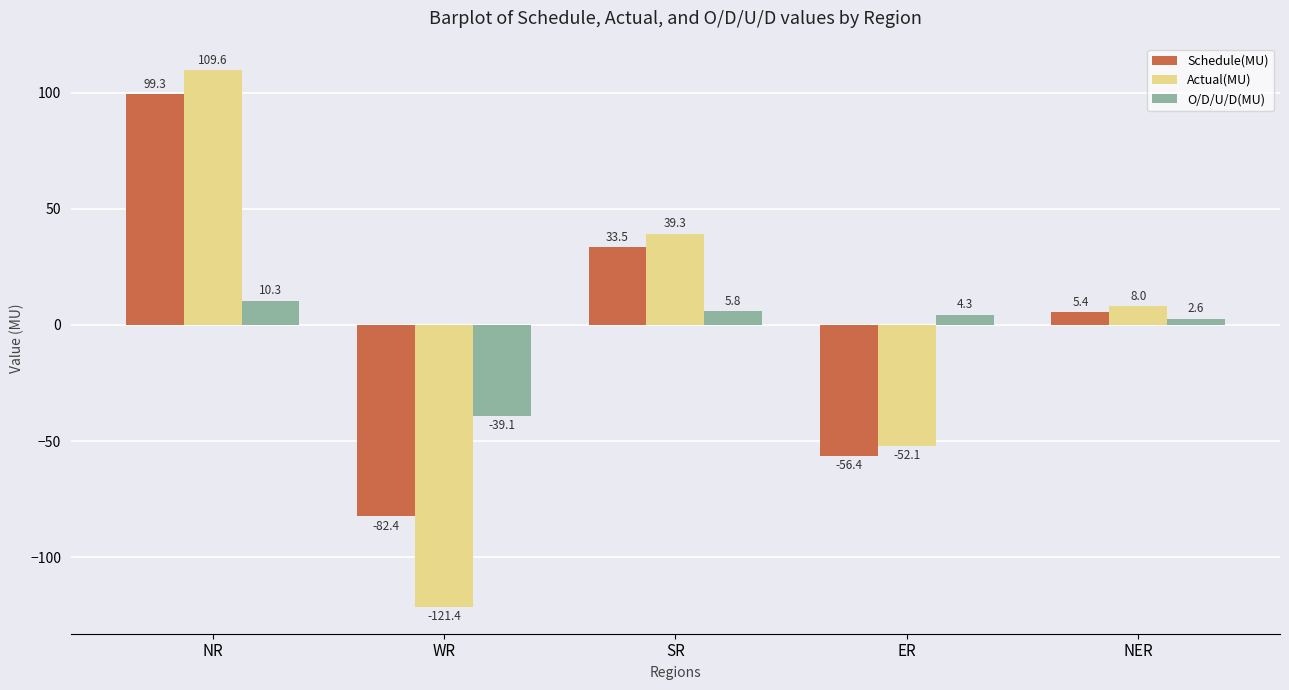

What is the sum of the Schedule(MU) values at ER and WR?

-138.8